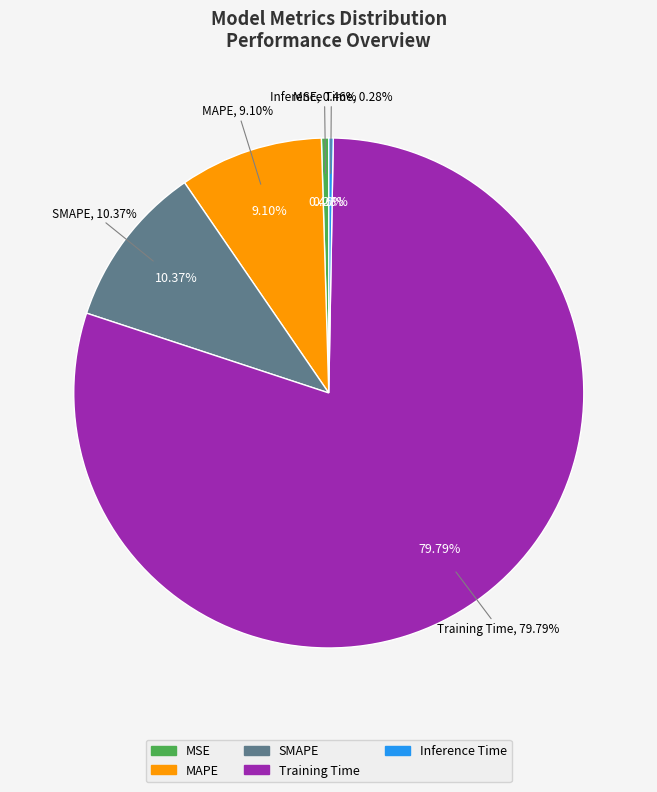

How many slices are in this pie chart?

5